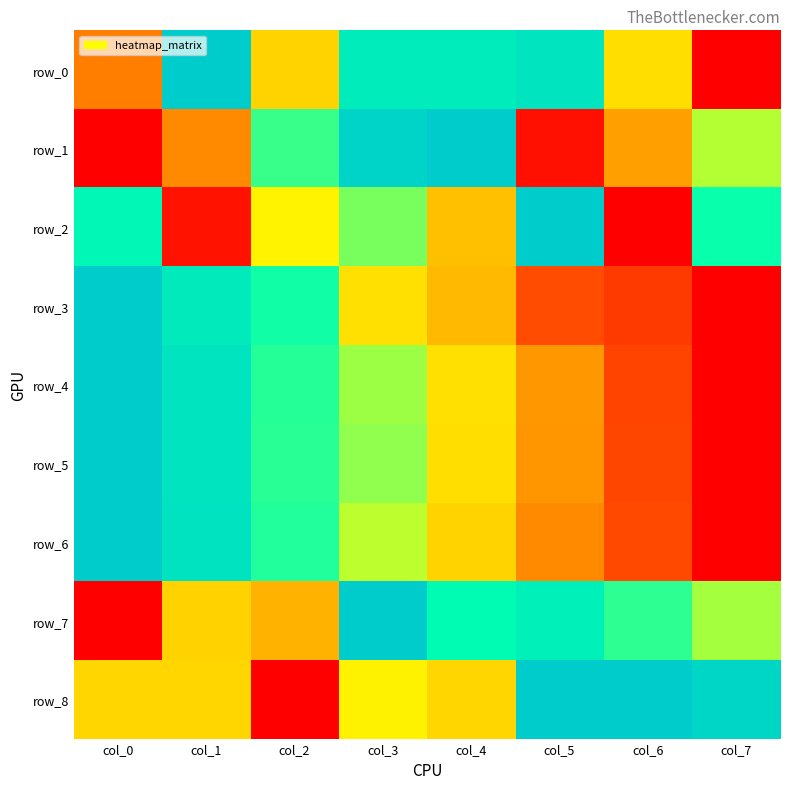

At how many categories does at least one series exceed 0?

8